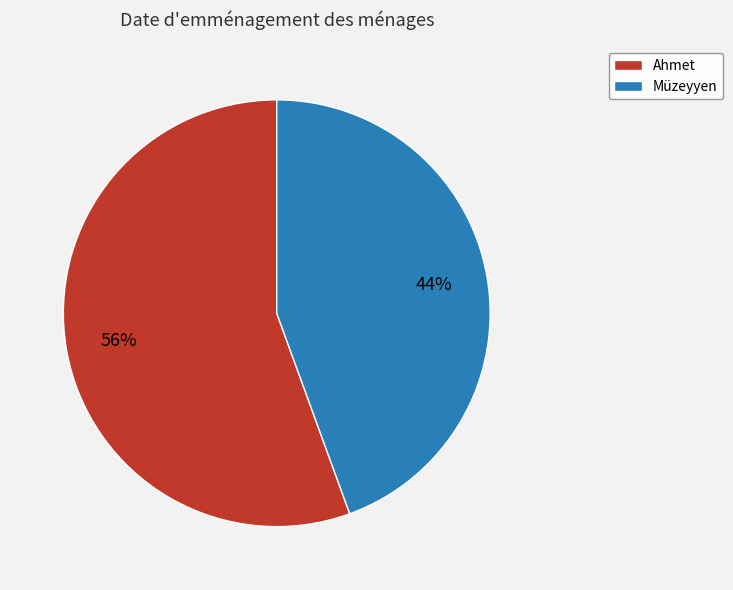

What percentage is the Müzeyyen slice, to the nearest percent?

44%